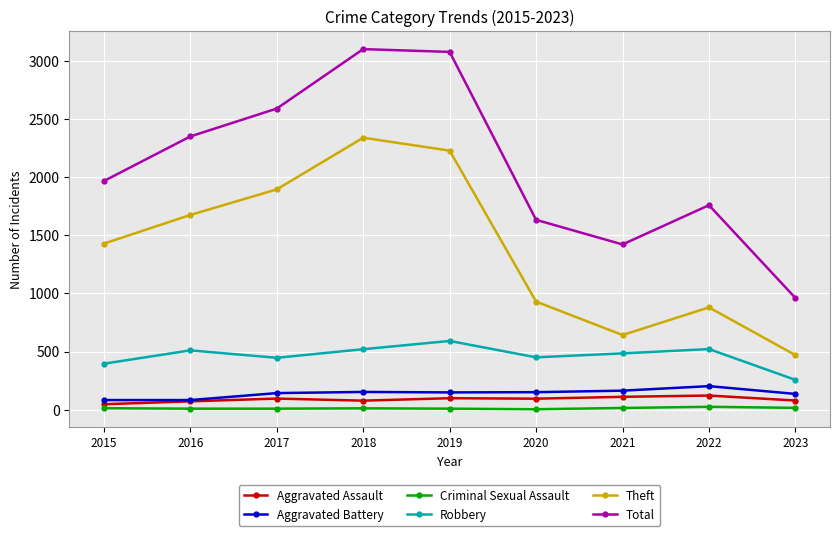

Is the value of Criminal Sexual Assault at 2019 greater than the value of Theft at 2017?

No